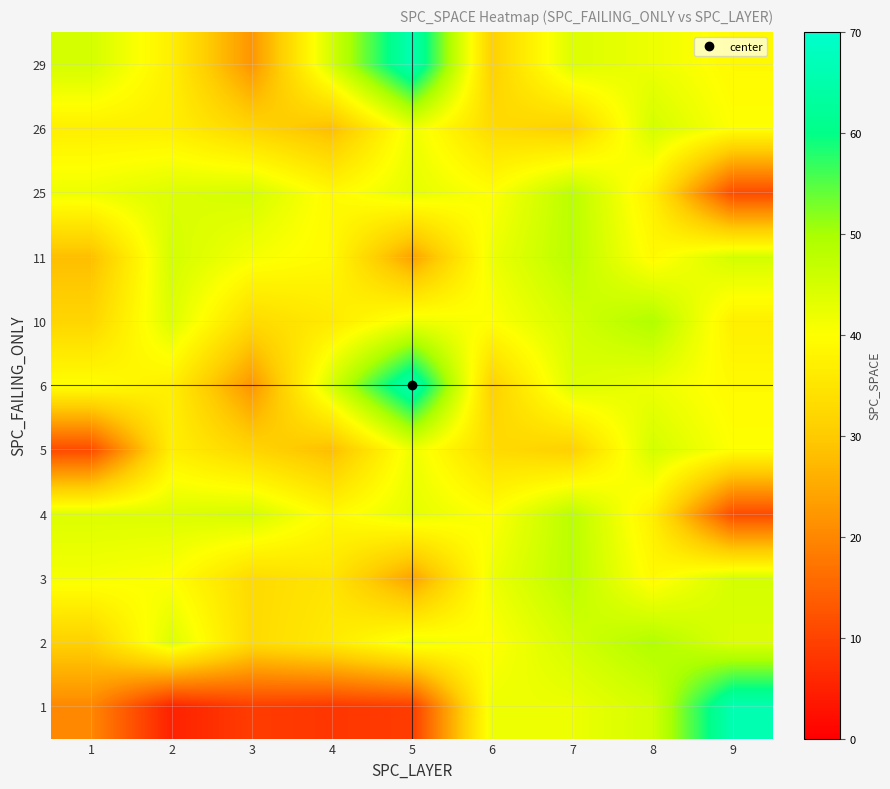

What is the difference between the highest and lowest values at 9?

55